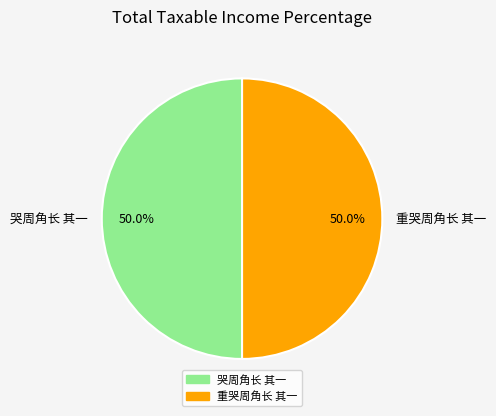

Approximately how many times larger is the value at 哭周角长 其一 compared to 重哭周角长 其一?

1.0